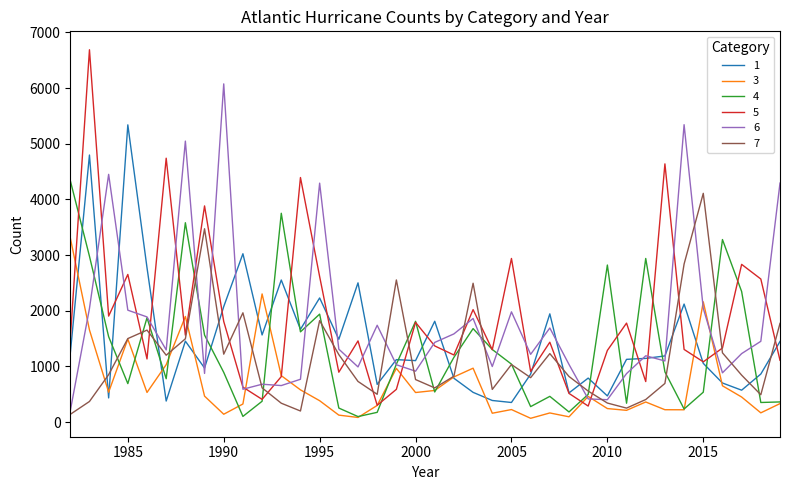

Which series has the largest range (max minus min)?

5